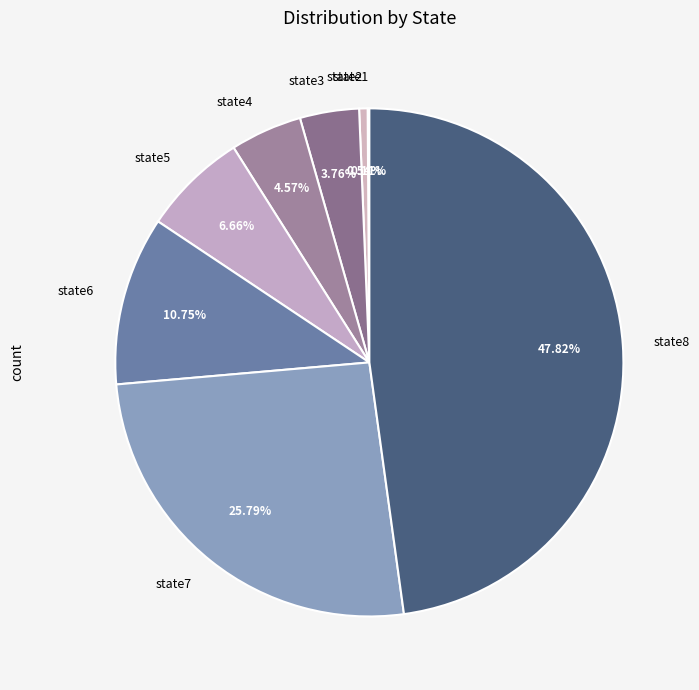

What is the ratio of the value at state7 to the value at state6?

2.4